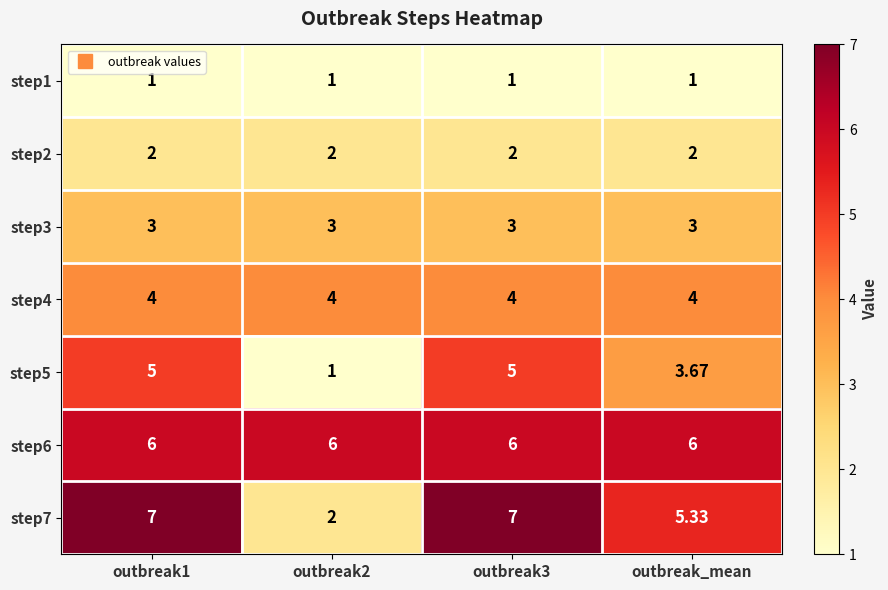

What is the smallest value displayed?

1.0